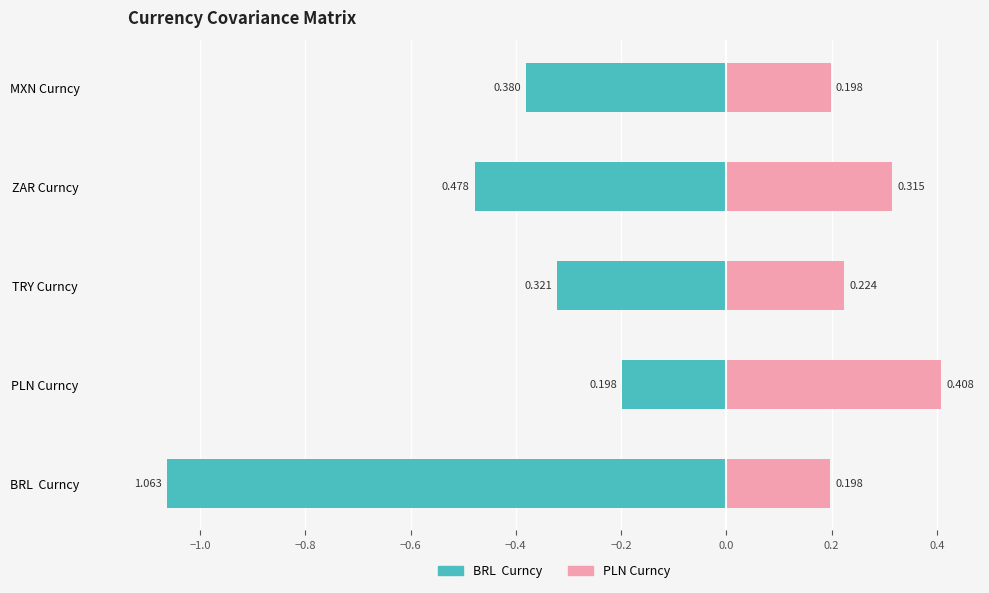

How many groups of bars are there?

5